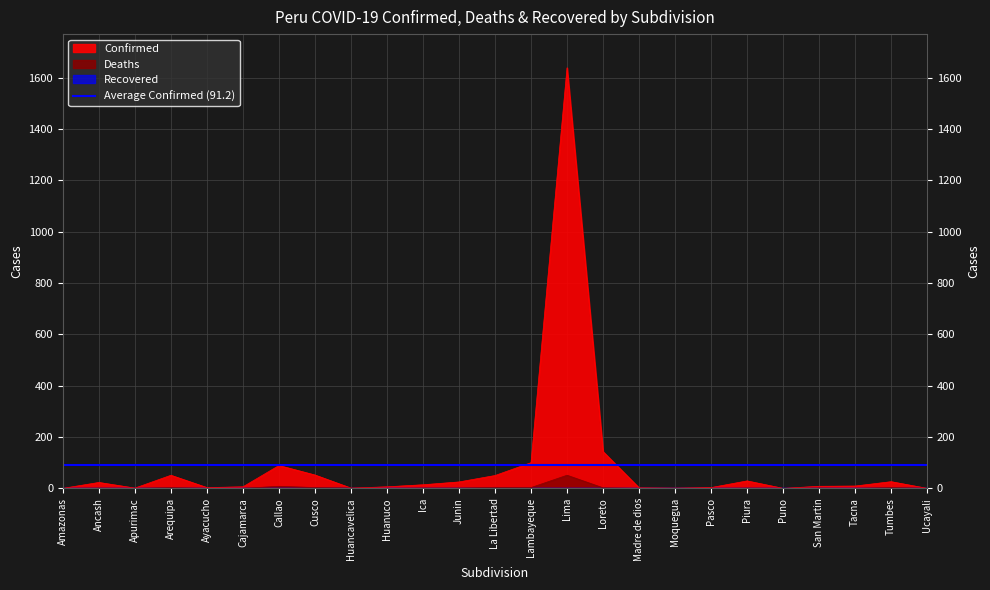

Reading right to left, transcribe all the data shown in this chart.

Confirmed: Ucayali=0	Tumbes=26	Tacna=9	San Martin=8	Puno=0	Piura=29	Pasco=3	Moquegua=1	Madre de dios=2	Loreto=143	Lima=1639	Lambayeque=100	La Libertad=50	Junin=25	Ica=14	Huanuco=6	Huancavelica=1	Cusco=52	Callao=89	Cajamarca=6	Ayacucho=3	Arequipa=51	Apurimac=1	Ancash=23	Amazonas=0
Deaths: Ucayali=0	Tumbes=3	Tacna=0	San Martin=1	Puno=0	Piura=1	Pasco=0	Moquegua=0	Madre de dios=0	Loreto=2	Lima=51	Lambayeque=3	La Libertad=4	Junin=1	Ica=1	Huanuco=0	Huancavelica=1	Cusco=3	Callao=8	Cajamarca=0	Ayacucho=0	Arequipa=3	Apurimac=0	Ancash=1	Amazonas=0